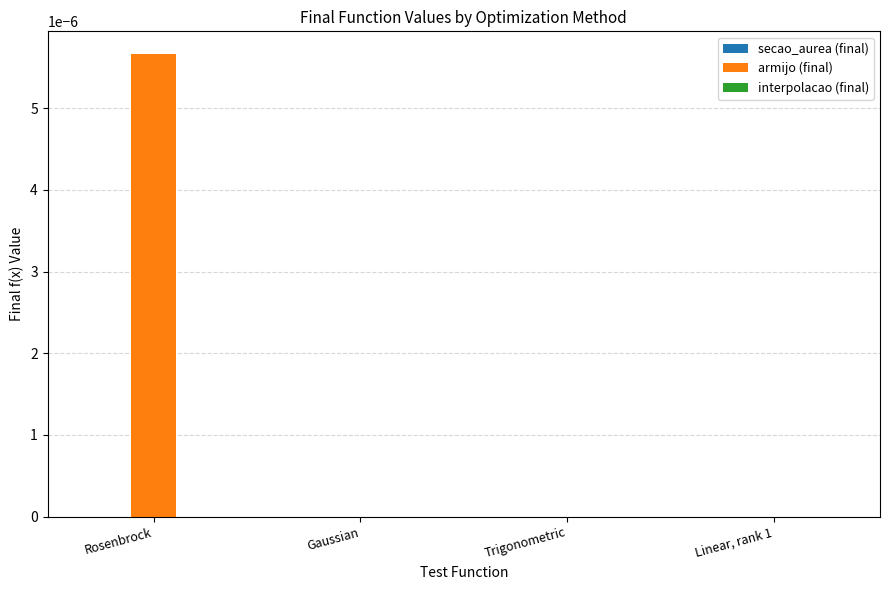

At which category does the chart reach its peak across all series?

Rosenbrock